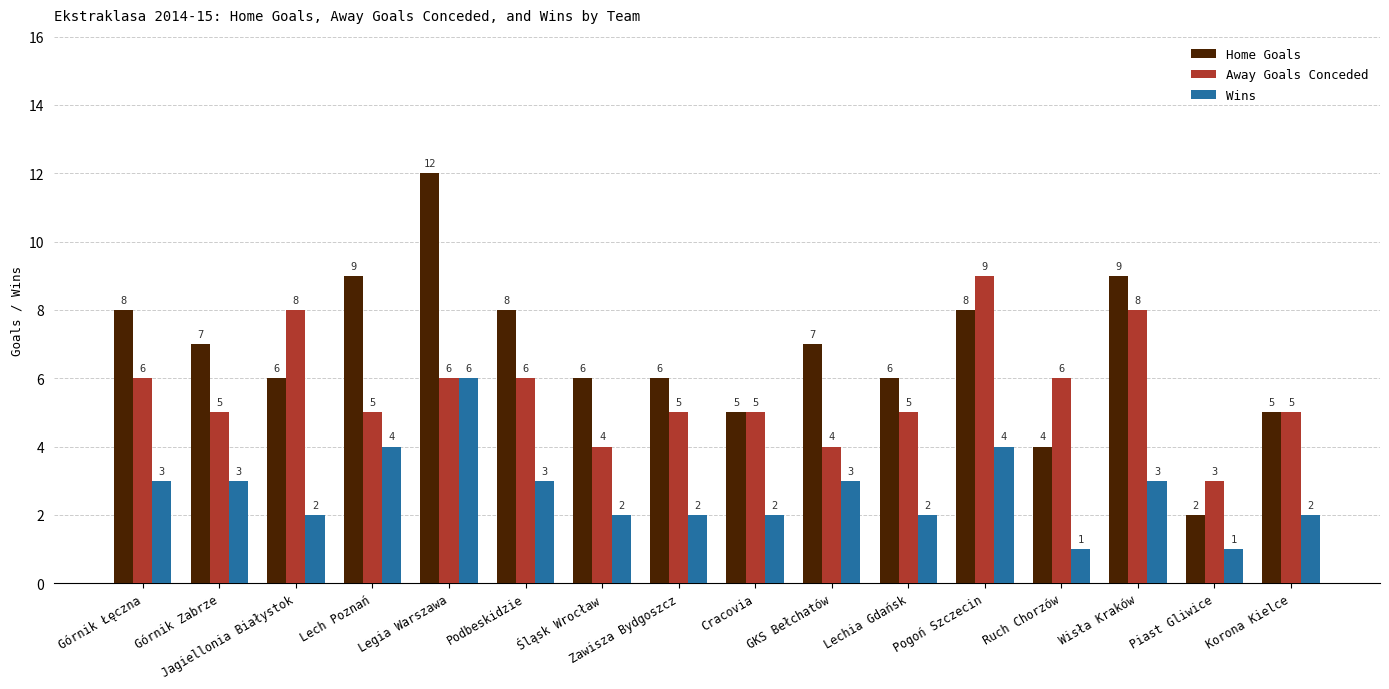

What is the spread (max minus min) of values at Śląsk Wrocław?

4